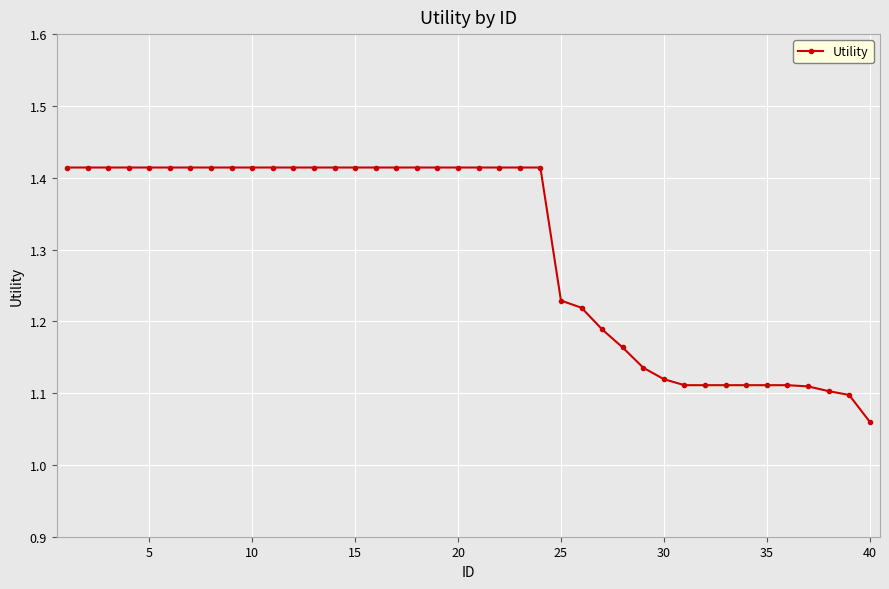

What is the average value?

1.3